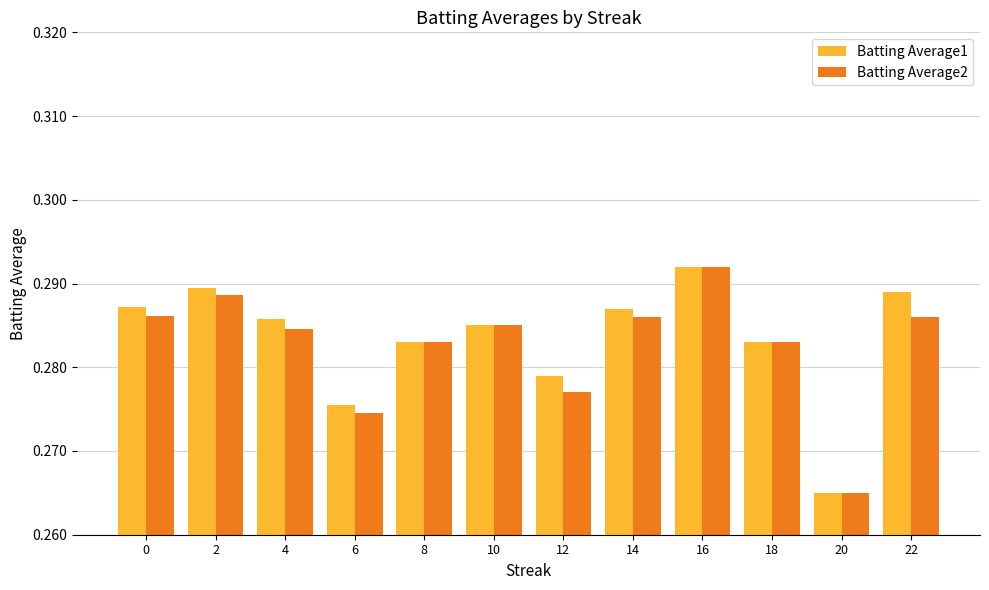

Is the value of Batting Average1 at 16 greater than the value of Batting Average2 at 20?

Yes